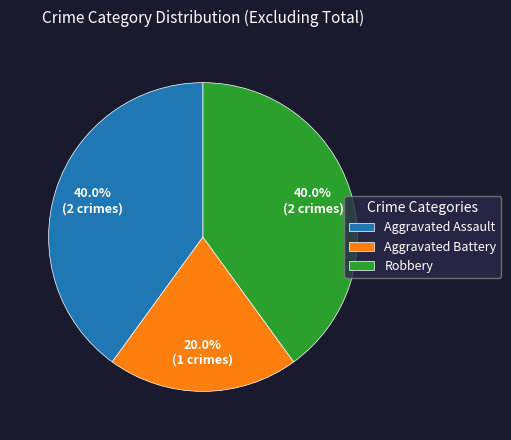

Between Aggravated Battery and Robbery, which is larger?

Robbery